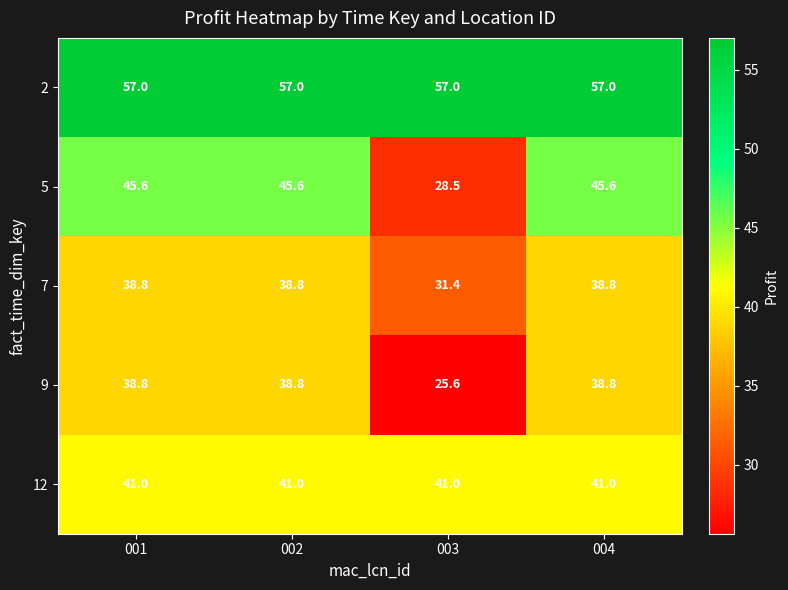

Rank the series at 003 from lowest to highest value.

9, 5, 7, 12, 2